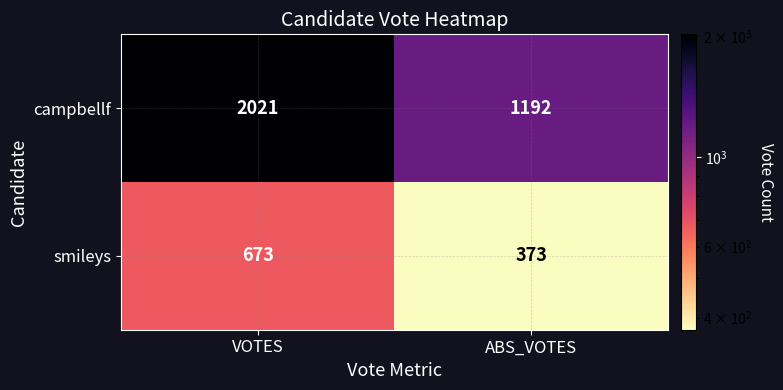

Between VOTES and ABS_VOTES, which series saw the biggest shift?

campbellf